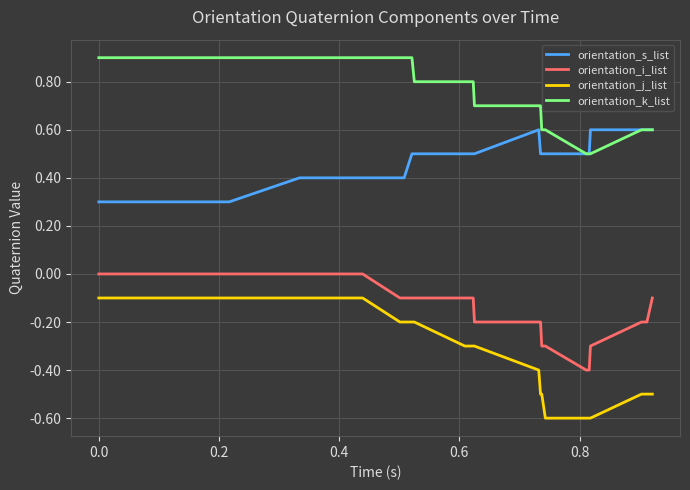

Which series has the widest spread of values?

orientation_j_list